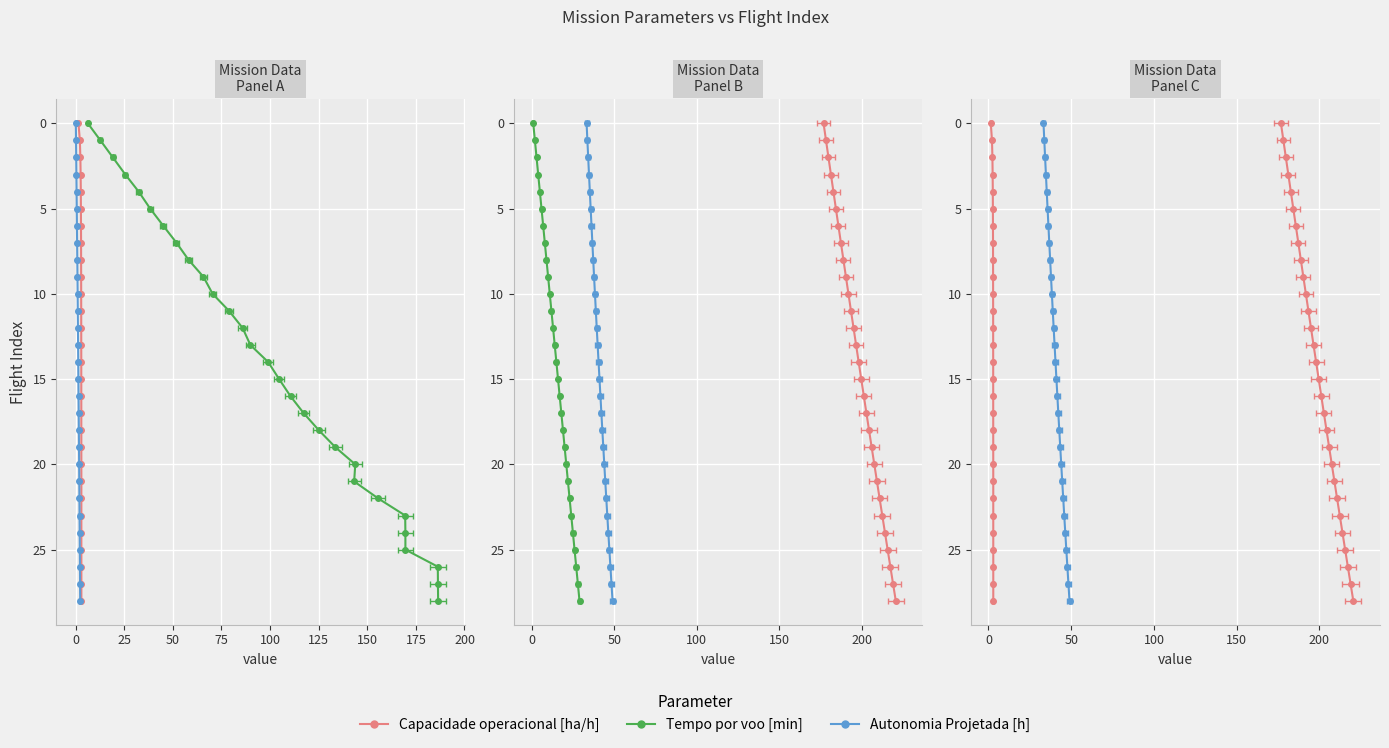

How many positive values does the Tempo por voo [min] series have?

28